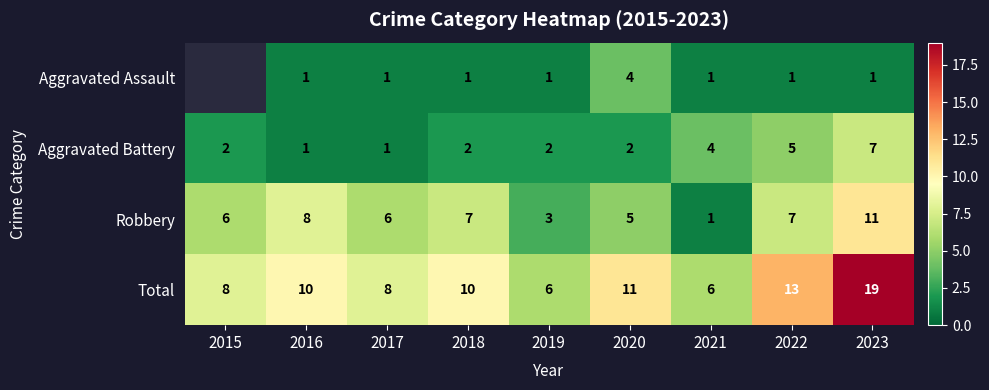

The Robbery series shows 5 at 2020. True or false?

True